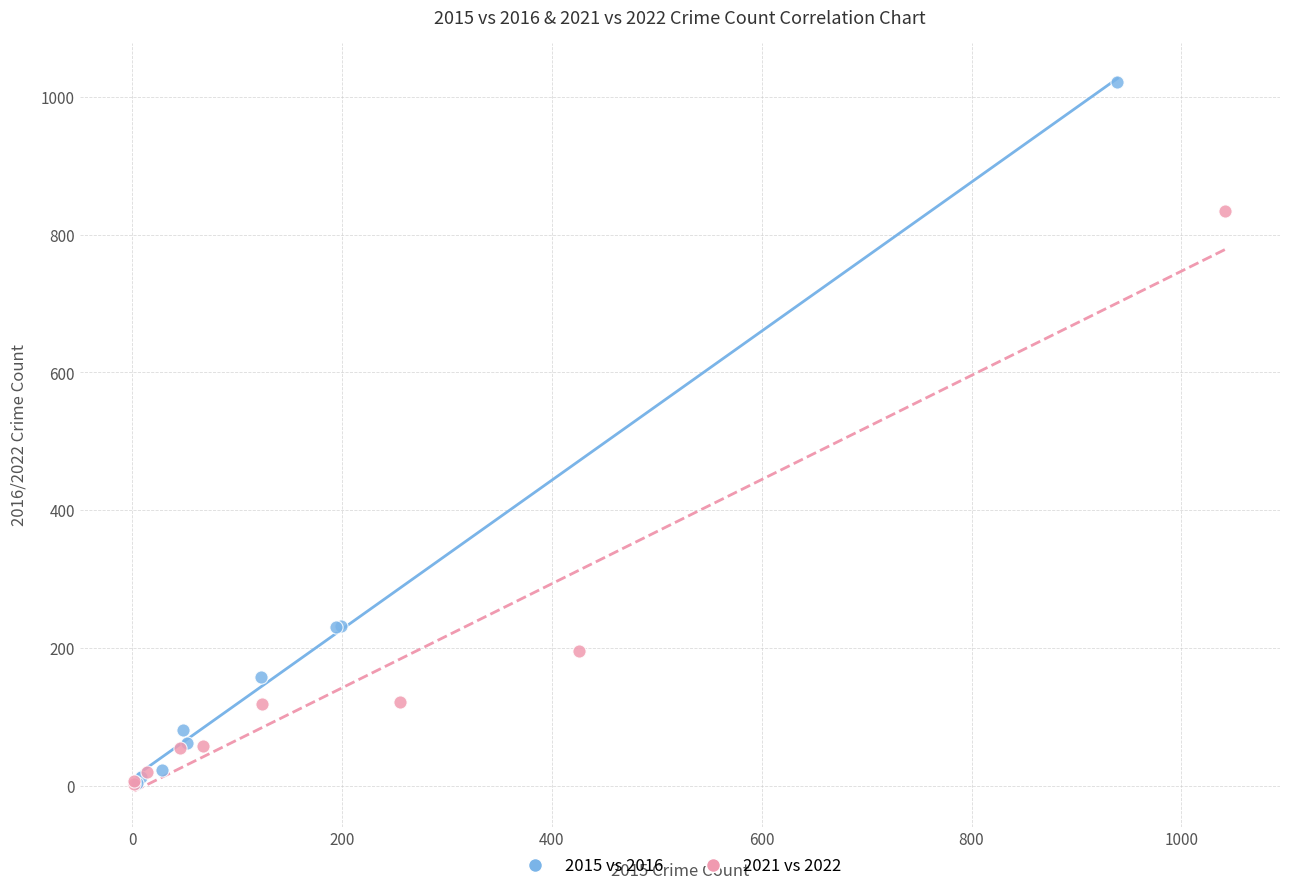

Which series contains the highest Y value?

2015 vs 2016